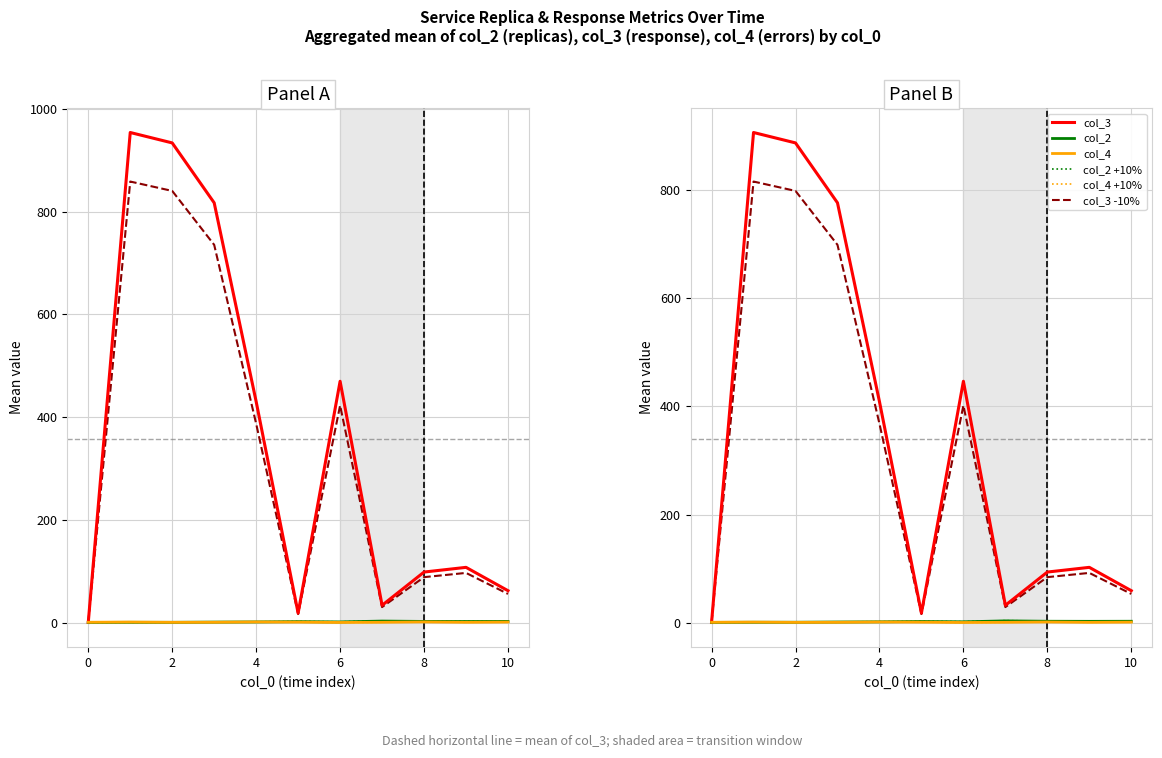

What is the difference between the maximum and minimum values in the col_3 -10% series?

814.6